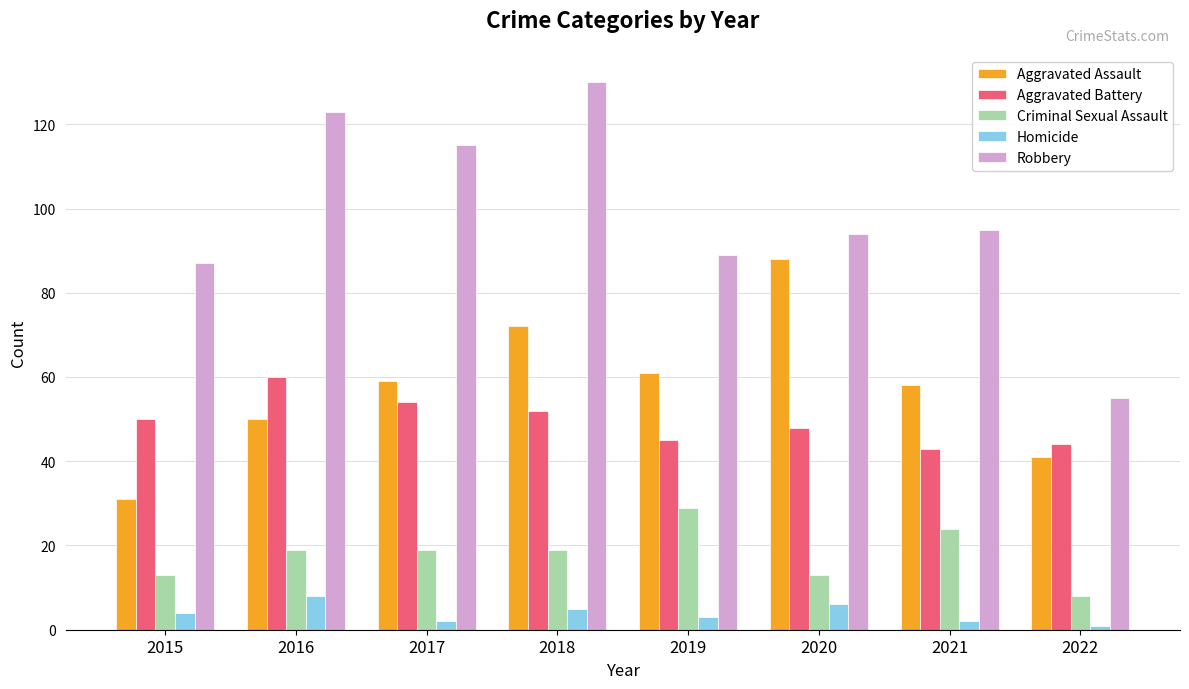

What are all the series names shown in the legend?

Aggravated Assault, Aggravated Battery, Criminal Sexual Assault, Homicide, Robbery